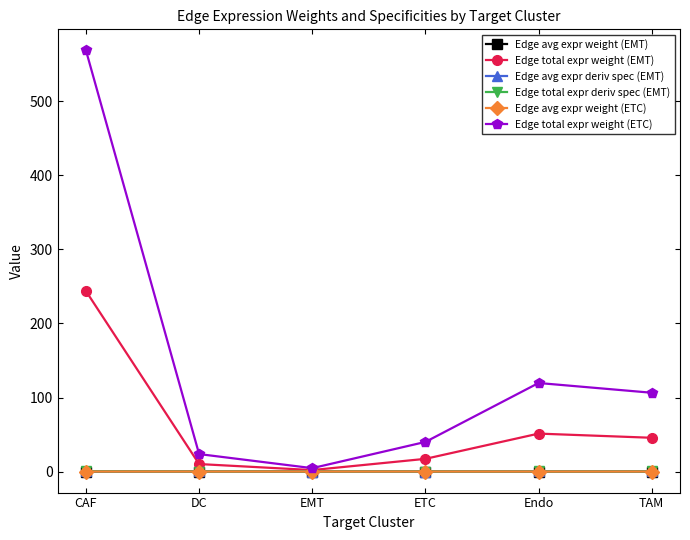

In Edge total expr deriv spec (EMT), how many points are lower than both neighbors (excluding endpoints)?

1